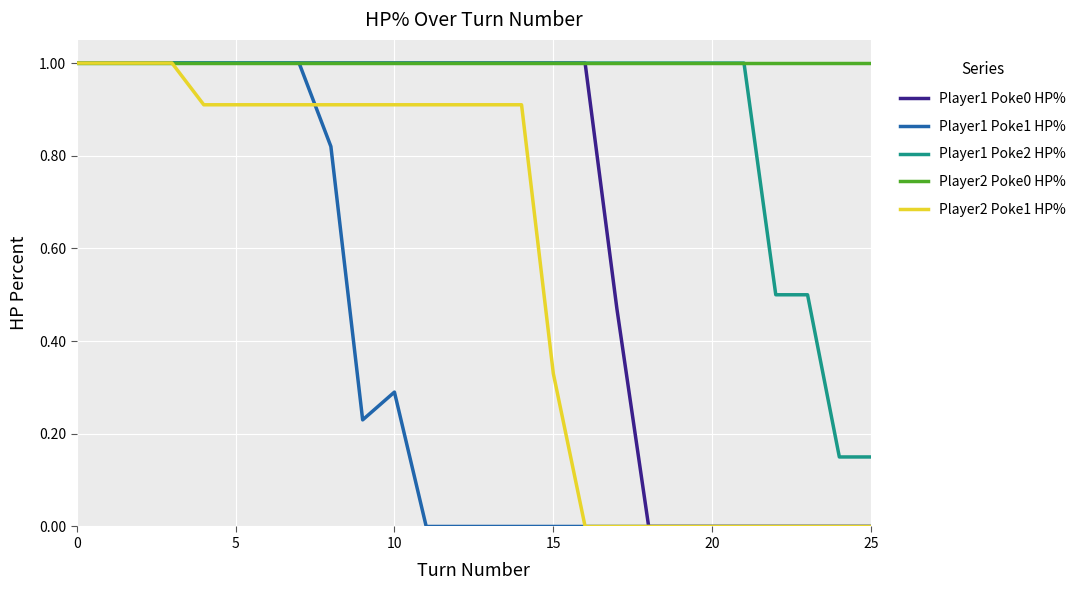

What is the greatest value displayed?

1.0